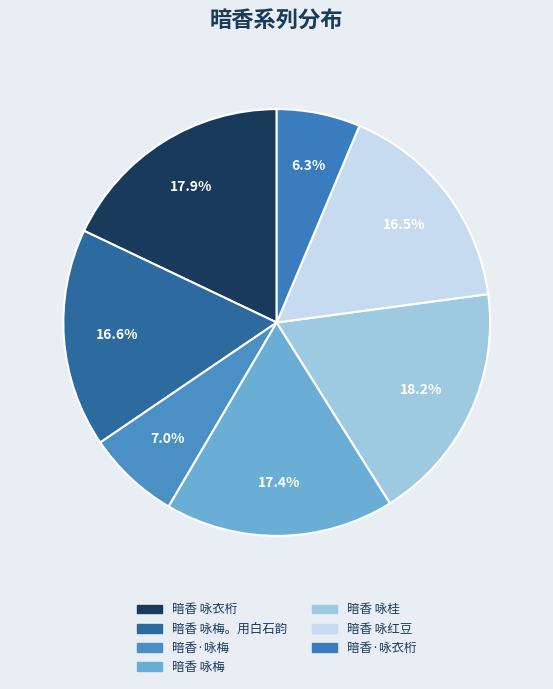

Does any single category account for the majority?

No